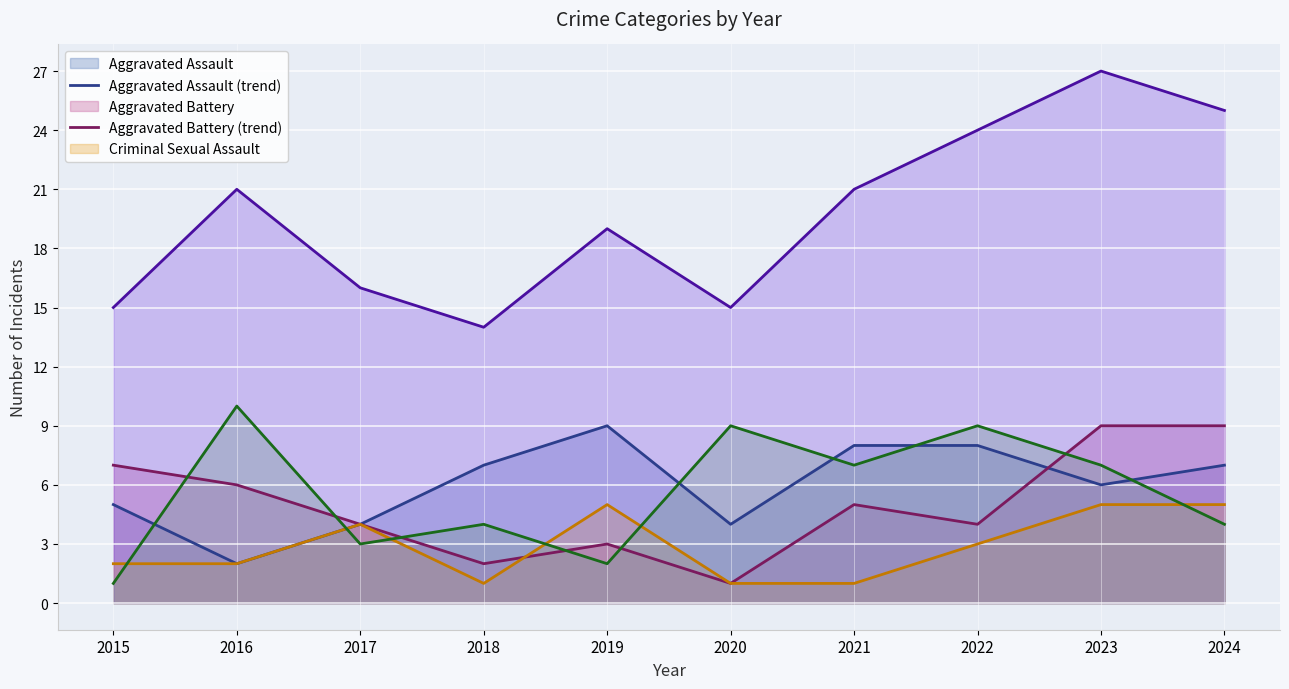

What is the total value across all series at 2021?

42